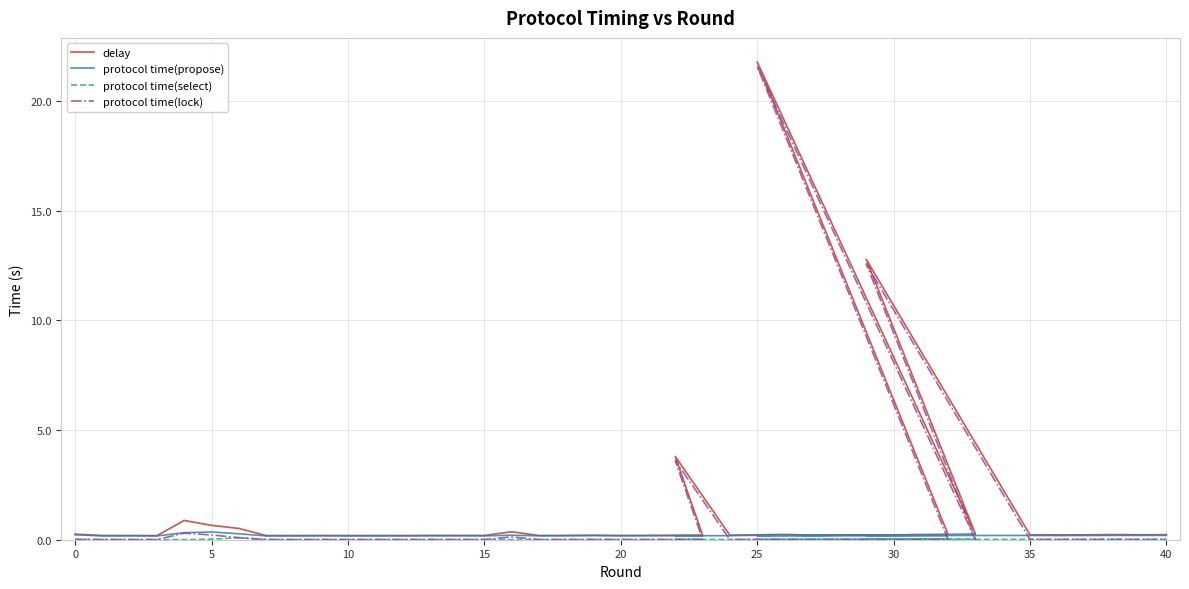

True or false: protocol time(propose) and delay cross at least once.

False